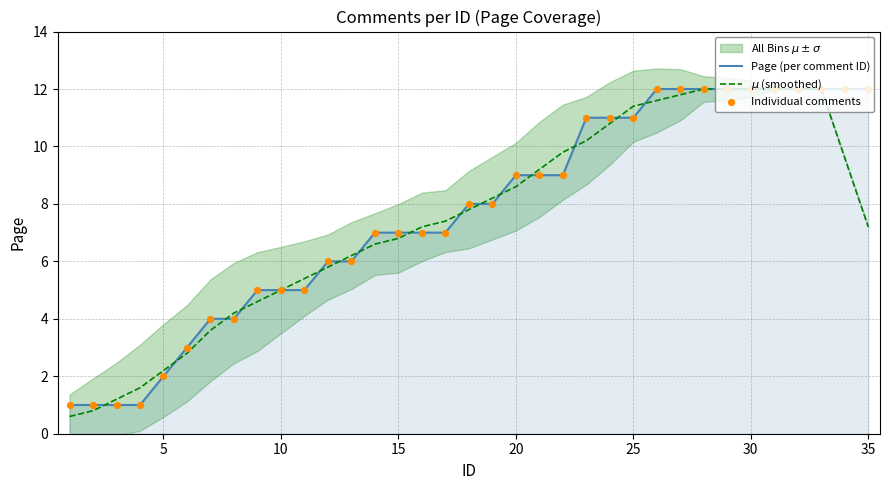

Which series reaches the minimum Y coordinate?

$\mu$ (smoothed)